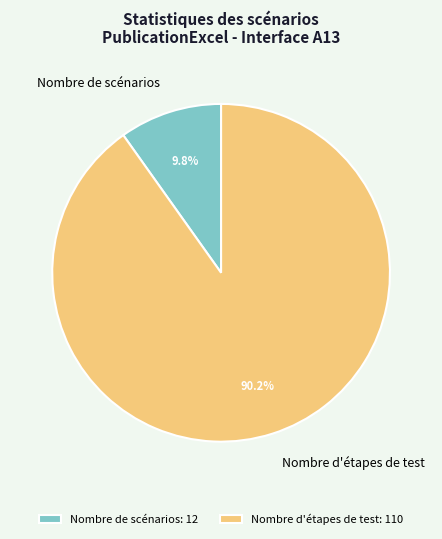

Which slice is the largest?

Nombre d'étapes de test